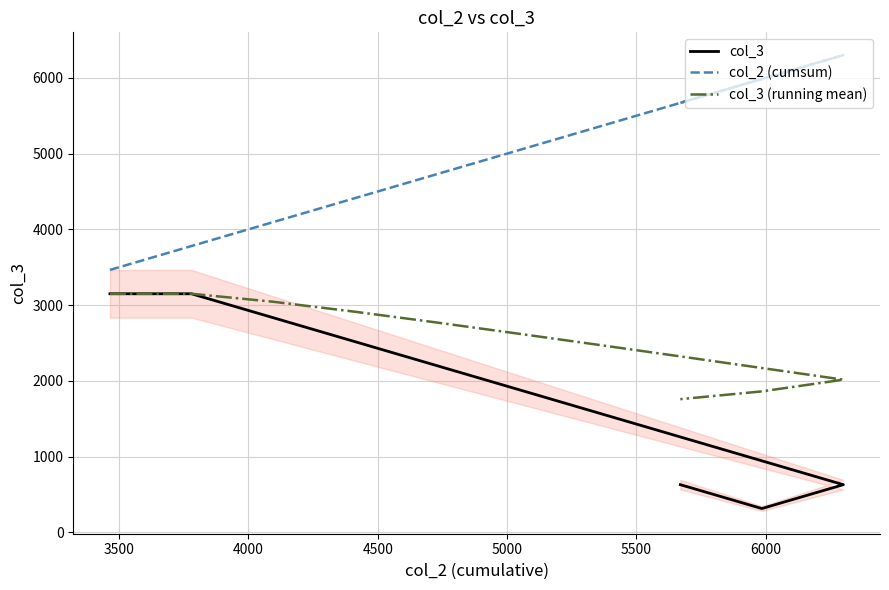

True or false: col_2 (cumsum) and col_3 (running mean) intersect in this chart.

False